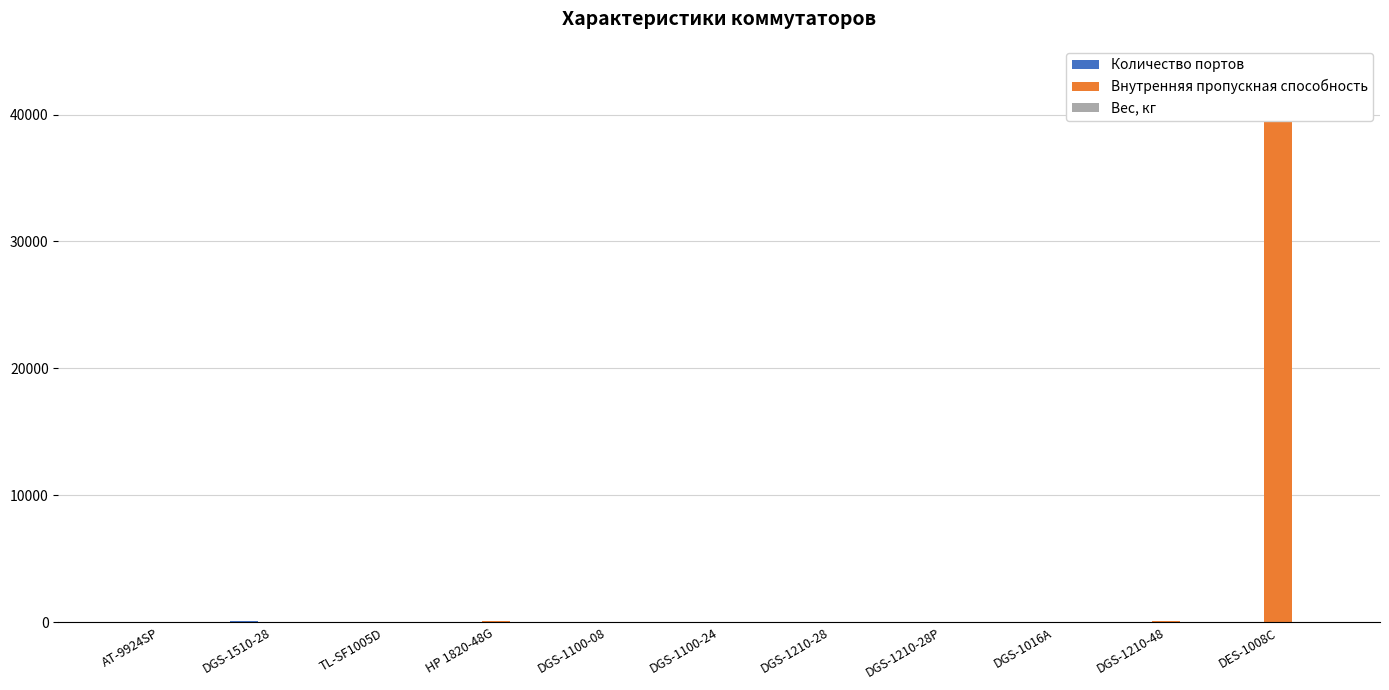

Reading left to right, extract all data points from this chart.

Количество портов: AT-9924SP=24.0	DGS-1510-28=92.0	TL-SF1005D=5.0	HP 1820-48G=48.0	DGS-1100-08=8.0	DGS-1100-24=24.0	DGS-1210-28=24.0	DGS-1210-28P=24.0	DGS-1016A=16.0	DGS-1210-48=44.0	DES-1008C=8.0
Внутренняя пропускная способность: AT-9924SP=48.0	DGS-1510-28=40.0	TL-SF1005D=1.0	HP 1820-48G=104.0	DGS-1100-08=16.0	DGS-1100-24=48.0	DGS-1210-28=56.0	DGS-1210-28P=56.0	DGS-1016A=32.0	DGS-1210-48=96.0	DES-1008C=43252.0
Вес, кг: AT-9924SP=6.8	DGS-1510-28=2.0	TL-SF1005D=0.5	HP 1820-48G=3.3	DGS-1100-08=0.4	DGS-1100-24=1.5	DGS-1210-28=2.9	DGS-1210-28P=3.7	DGS-1016A=0.6	DGS-1210-48=4.0	DES-1008C=0.5